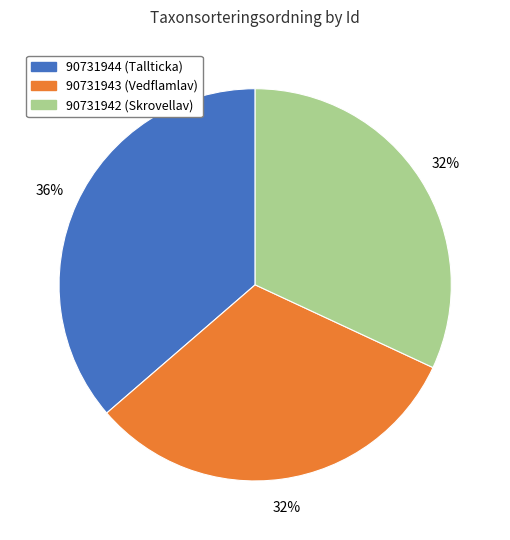

Which slice is the largest?

90731944 (Tallticka)